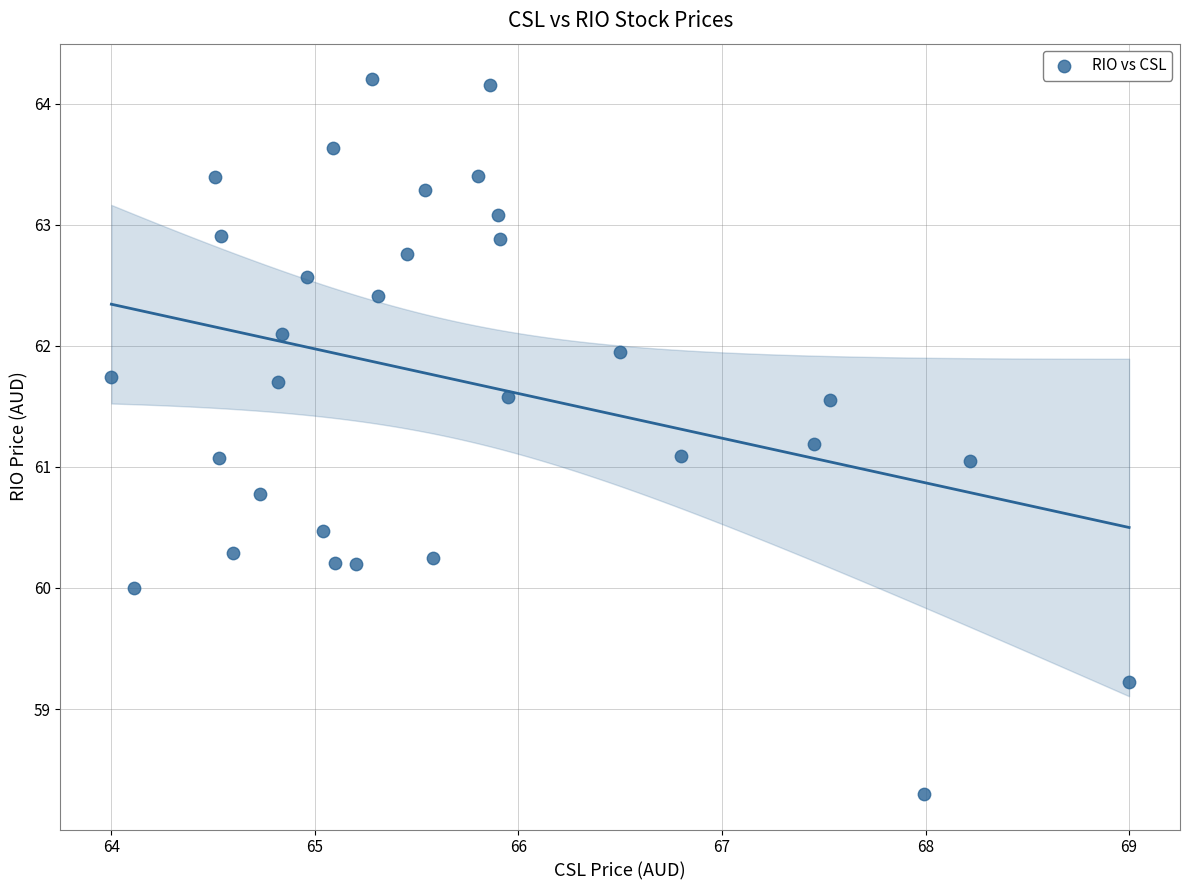

What is the range of X values (max minus min)?

5.0